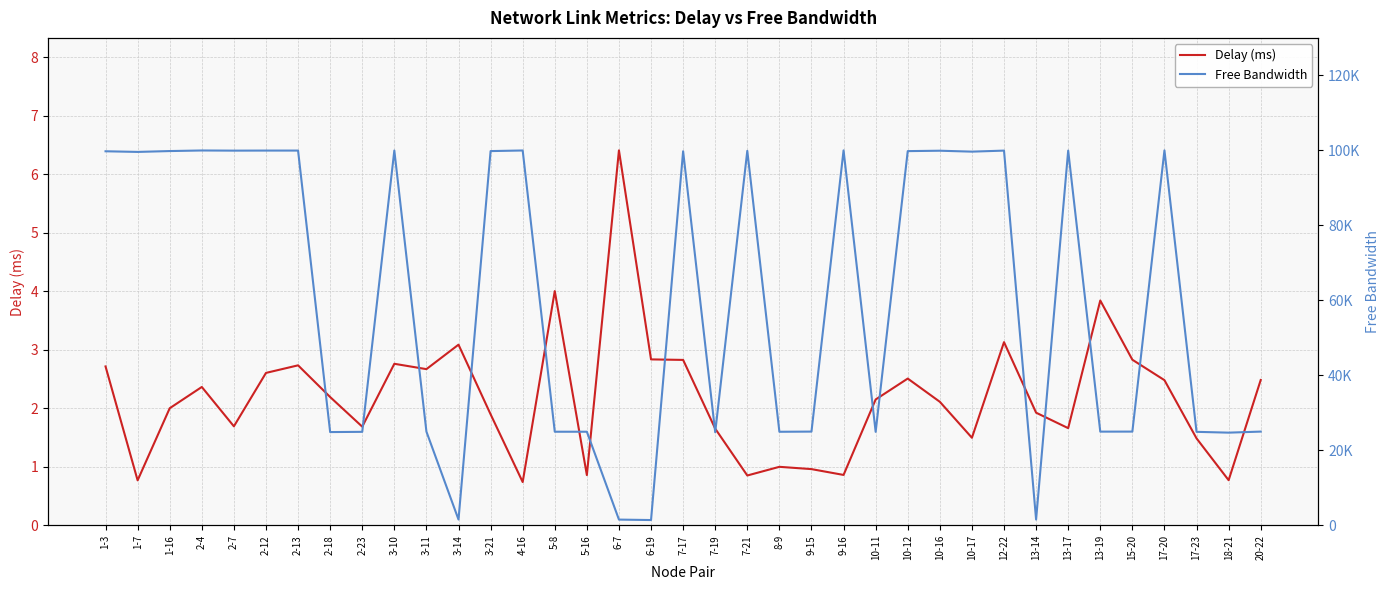

Which series has the widest spread of values?

Free Bandwidth